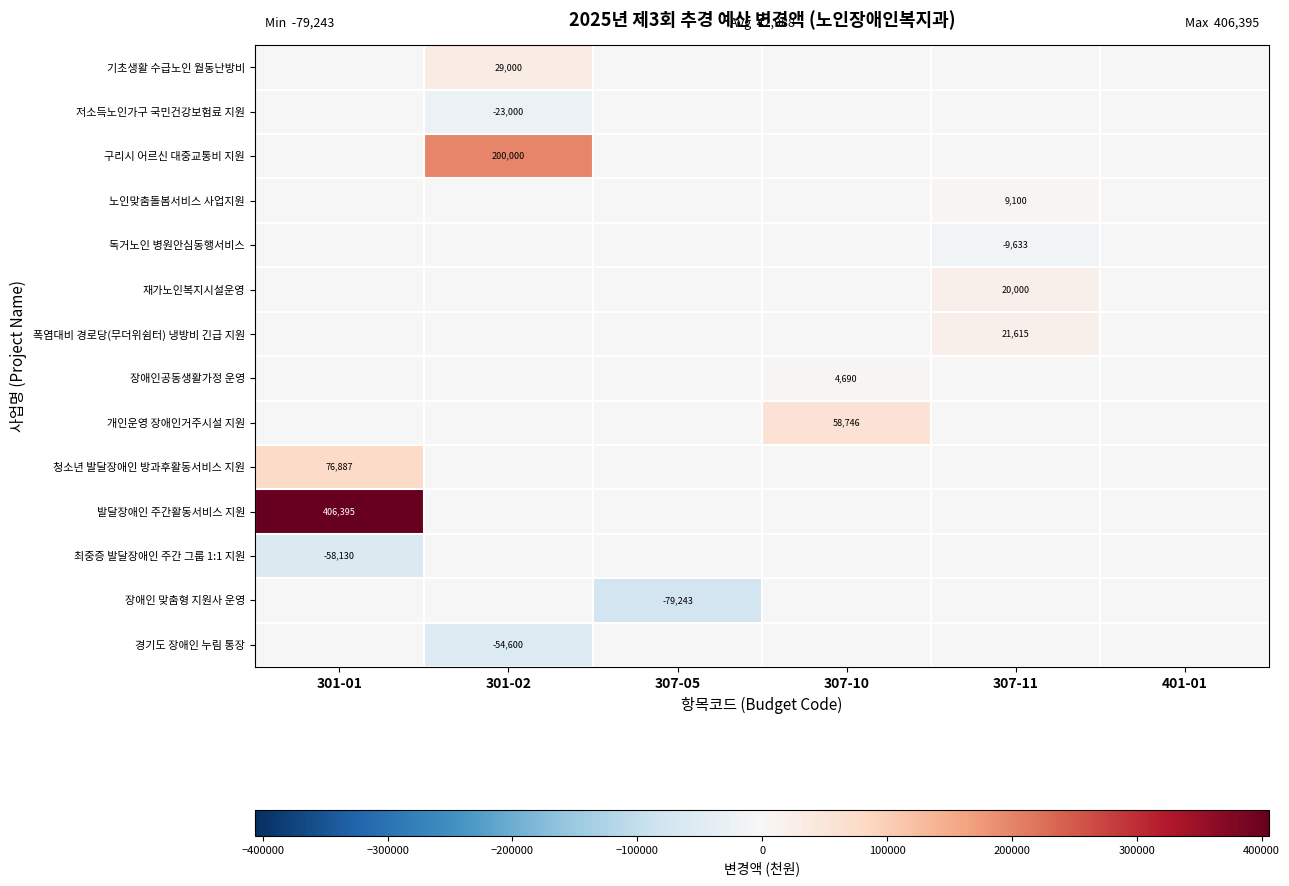

What is the minimum value shown in the chart?

-79243